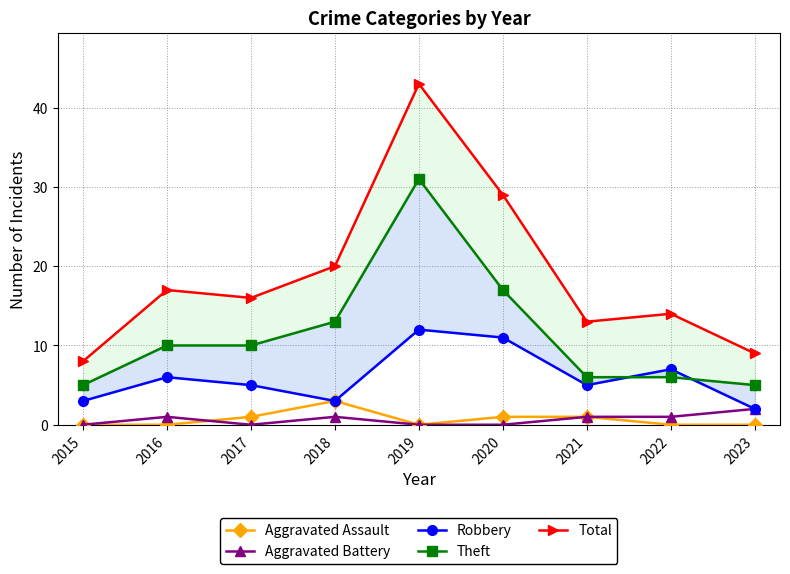

Where is the first local maximum for Aggravated Assault?

2018